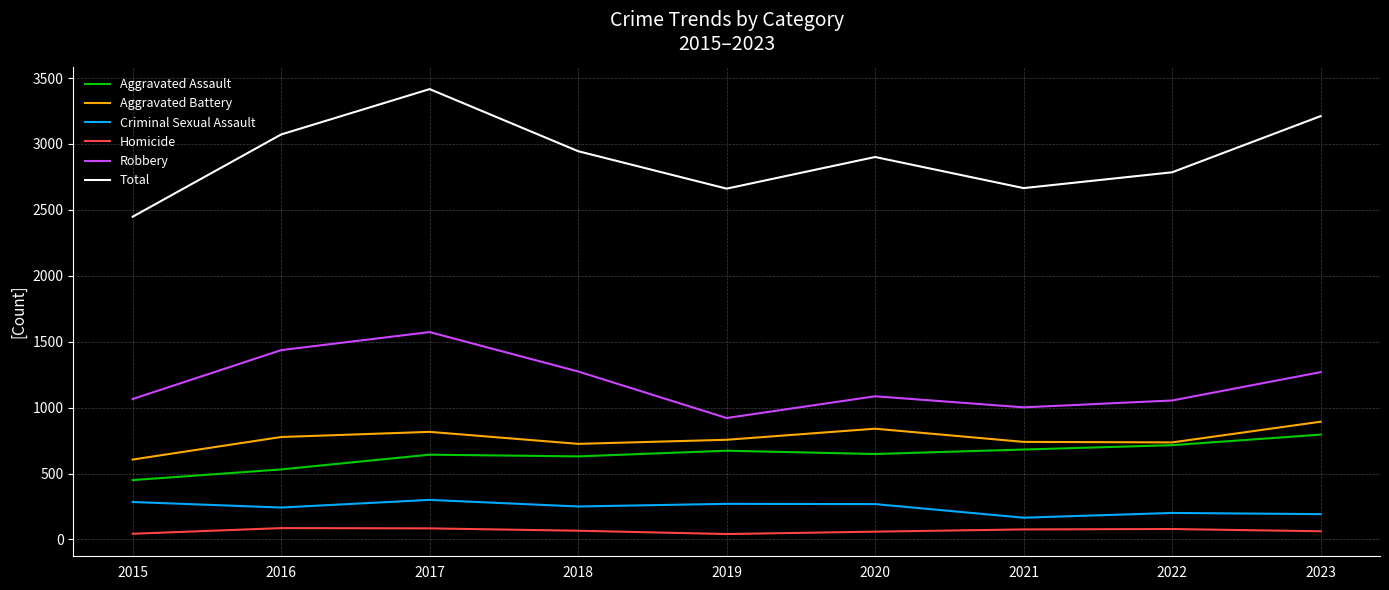

At which category does Aggravated Assault reach its first local peak?

2017